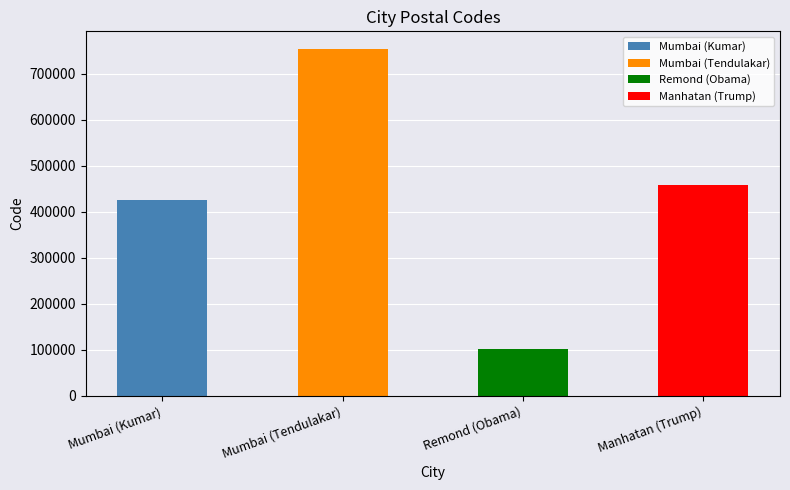

What is the label of the 1st bar from the right?

Manhatan